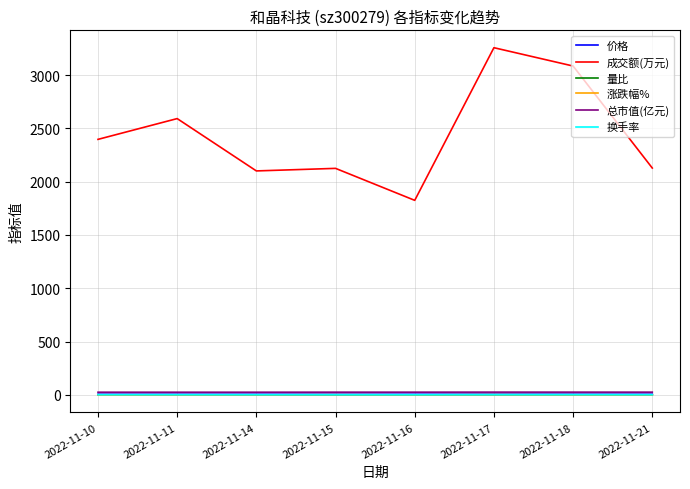

What is the greatest value displayed?

3257.0